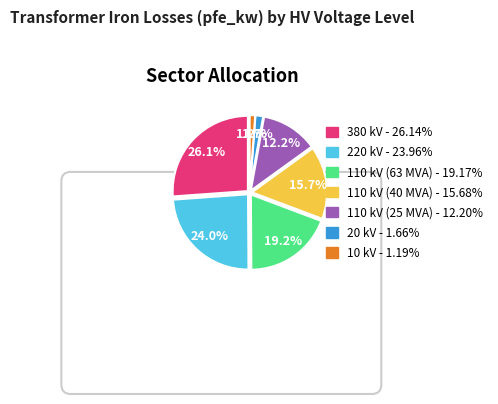

What is the smallest slice in the pie chart?

10 kV